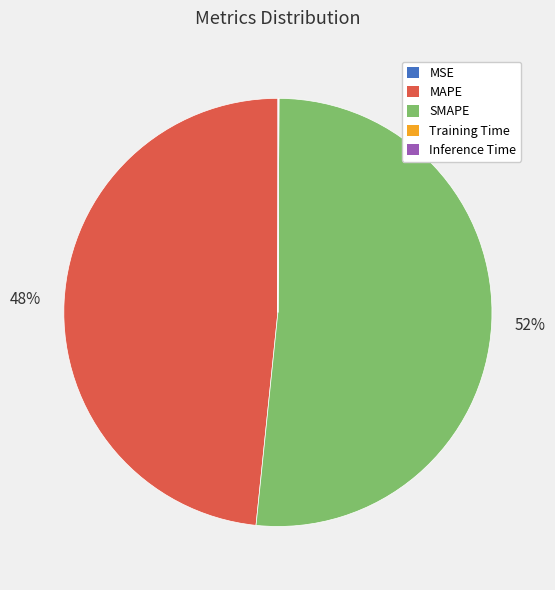

To the nearest percent, what percentage of the pie is SMAPE?

52%